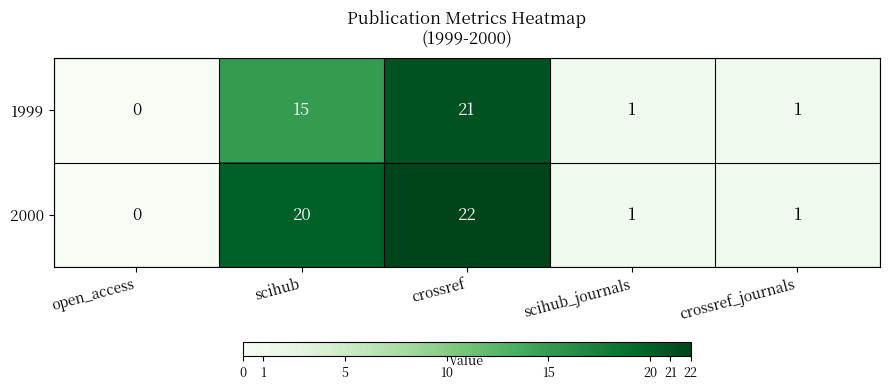

Rank the series by their average value, from highest to lowest.

2000, 1999